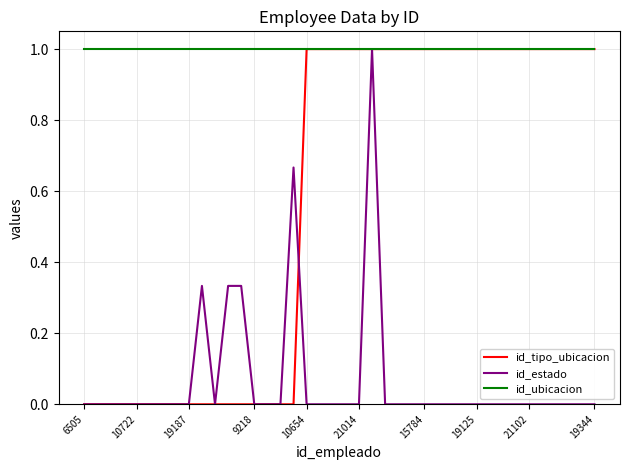

Which series has the largest total across all categories?

id_ubicacion